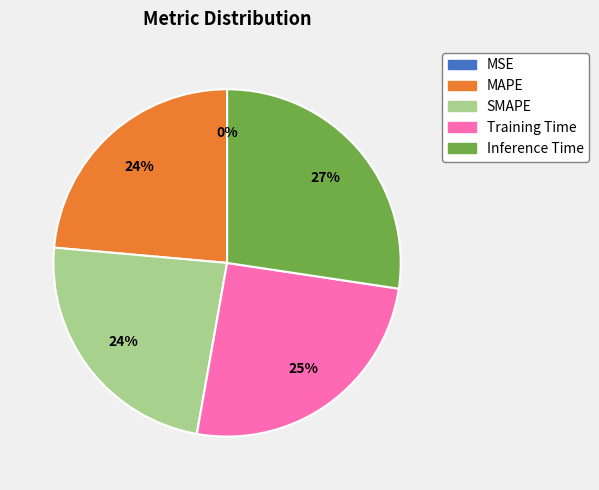

The Inference Time slice represents 22% of the pie. True or false?

False